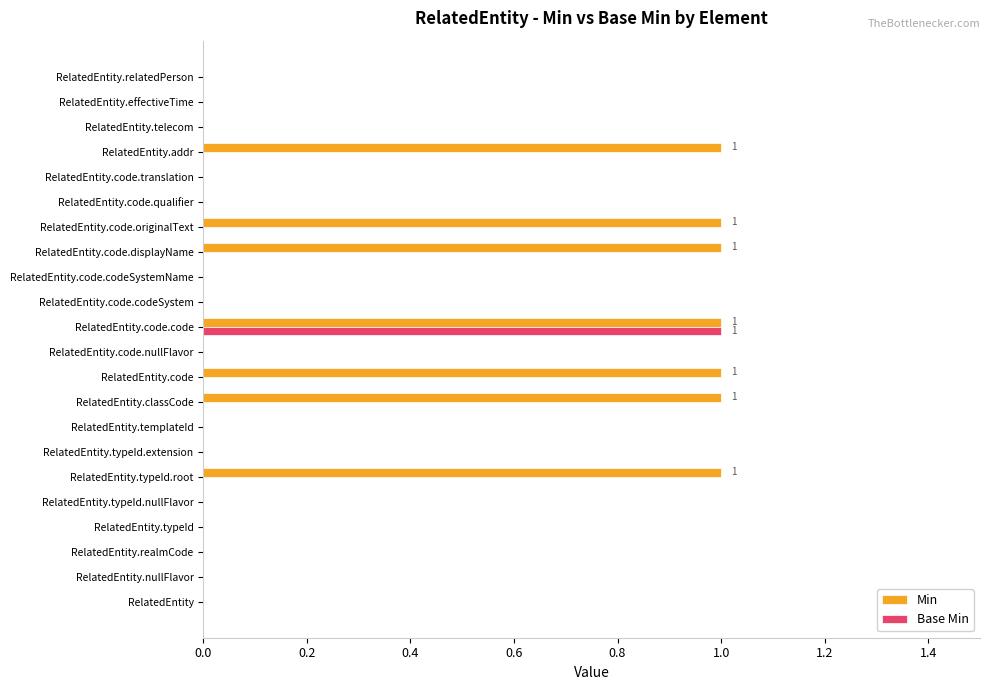

How many Min values are between 0 and 1?

22